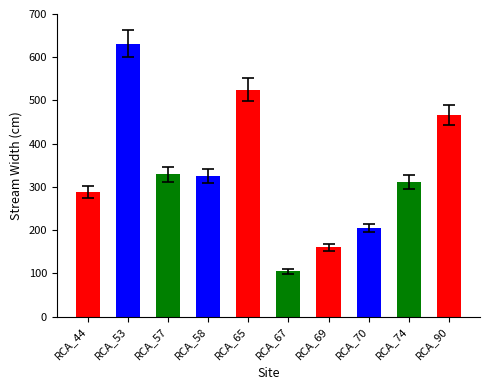

What is the ratio of the value at RCA_67 to the value at RCA_44?

0.4